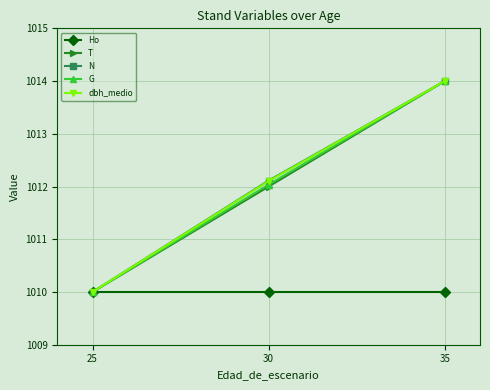

What is the maximum value shown in the chart?

1014.0